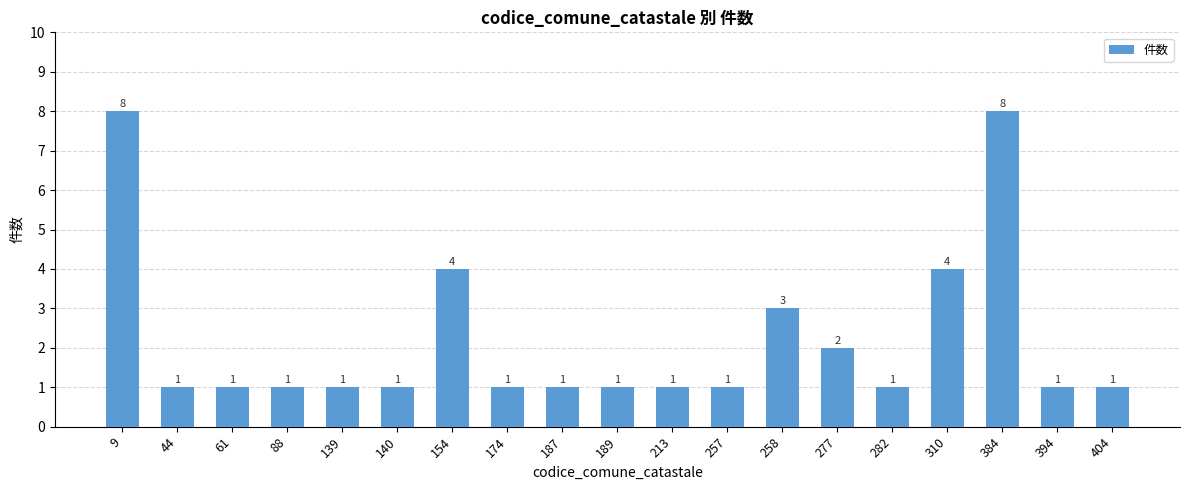

How many bars are there in total?

19